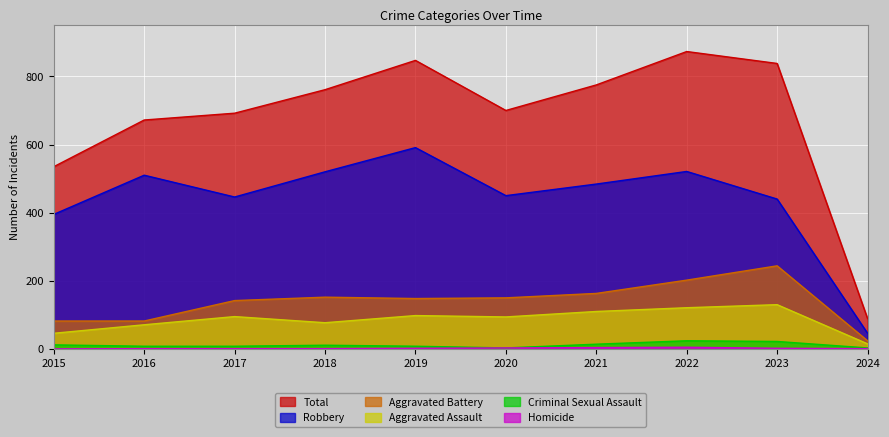

At which category does the chart reach its minimum across all series?

2015